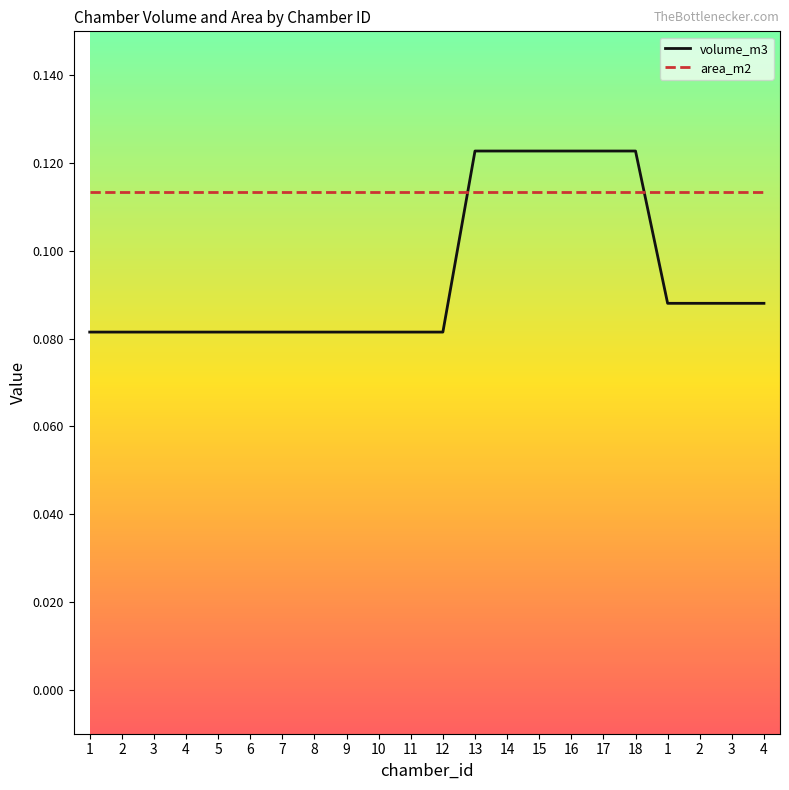

Does the chart have visible grid lines?

No